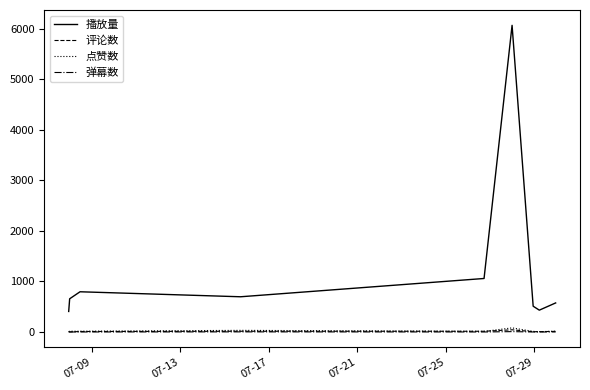

What is the sum of all 评论数 values?

112